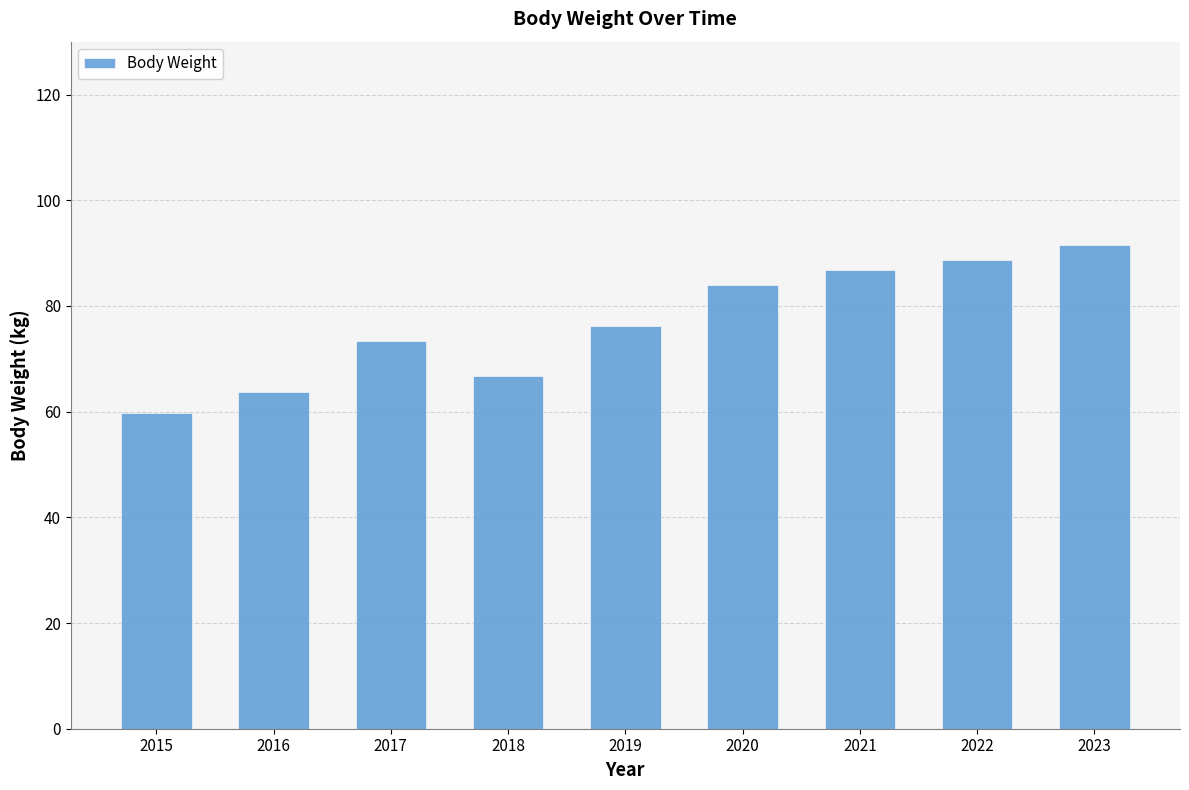

Between 2022 and 2018, which is larger?

2022